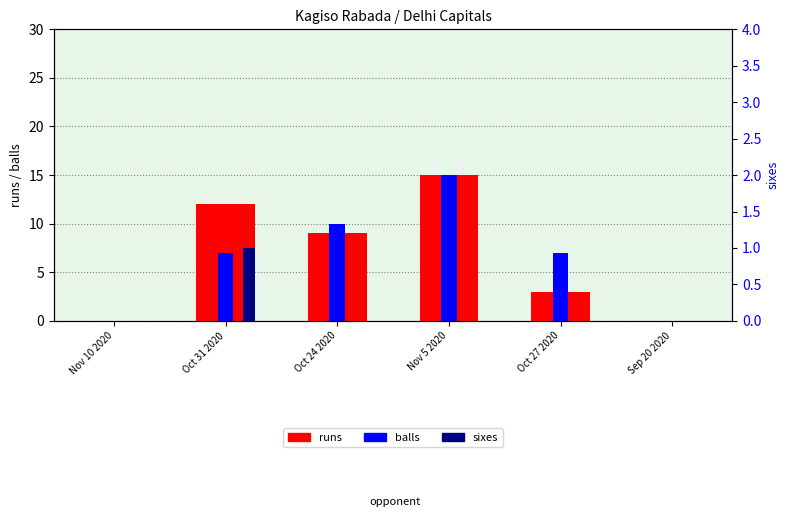

Is the value of runs at Nov 5 2020 greater than the value of sixes at Oct 24 2020?

Yes